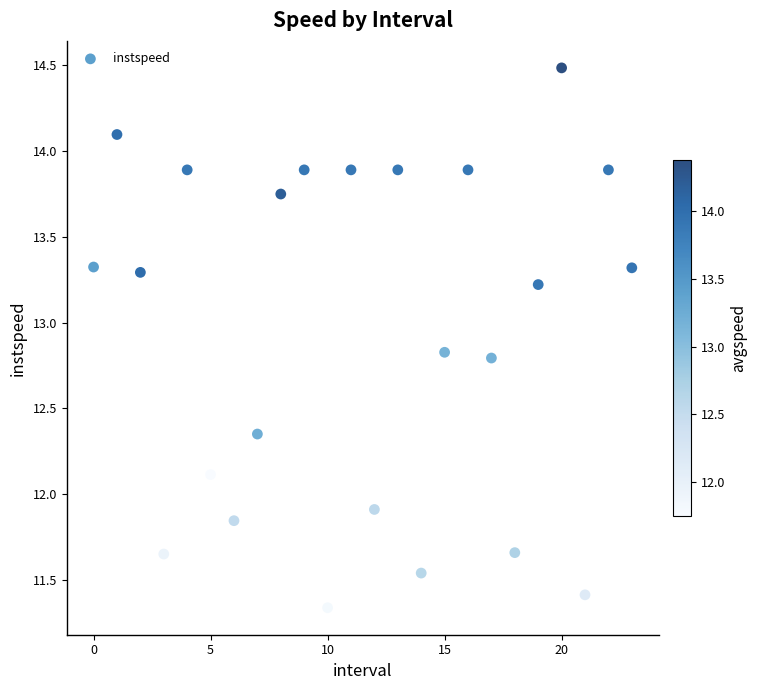

How many data points are displayed?

24